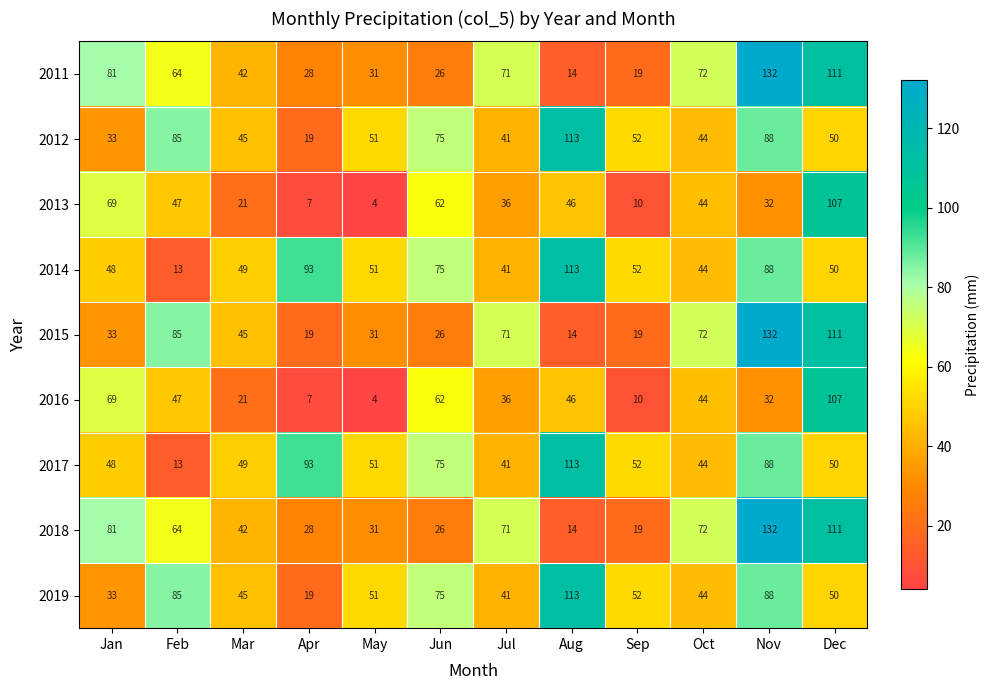

List the labels in order of 2018 value, largest first.

Nov, Dec, Jan, Oct, Jul, Feb, Mar, May, Apr, Jun, Sep, Aug